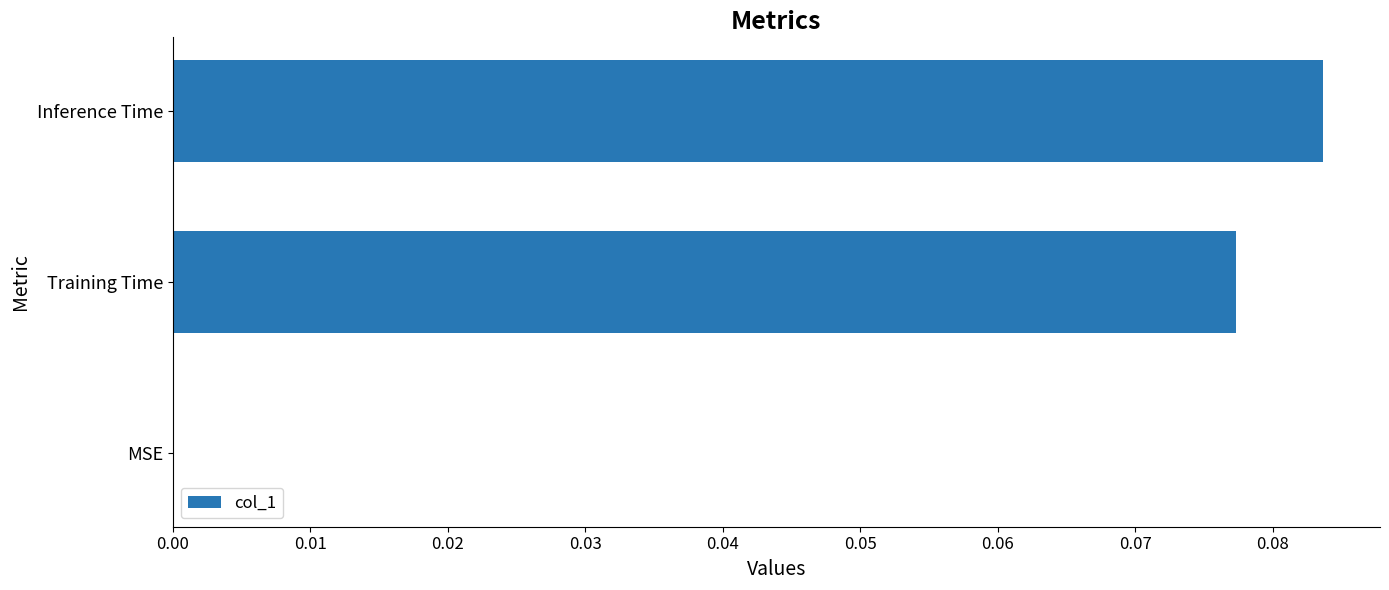

Between Training Time and Inference Time, which is larger?

Inference Time